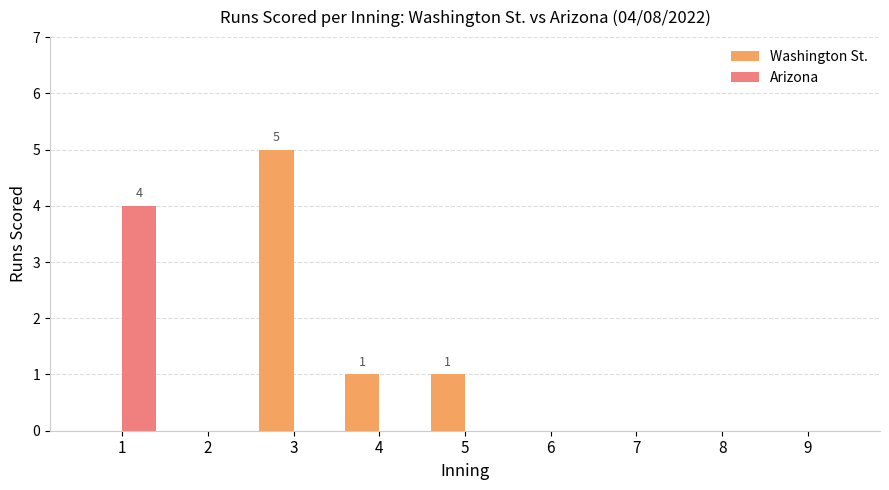

Count the number of categories in the chart.

9